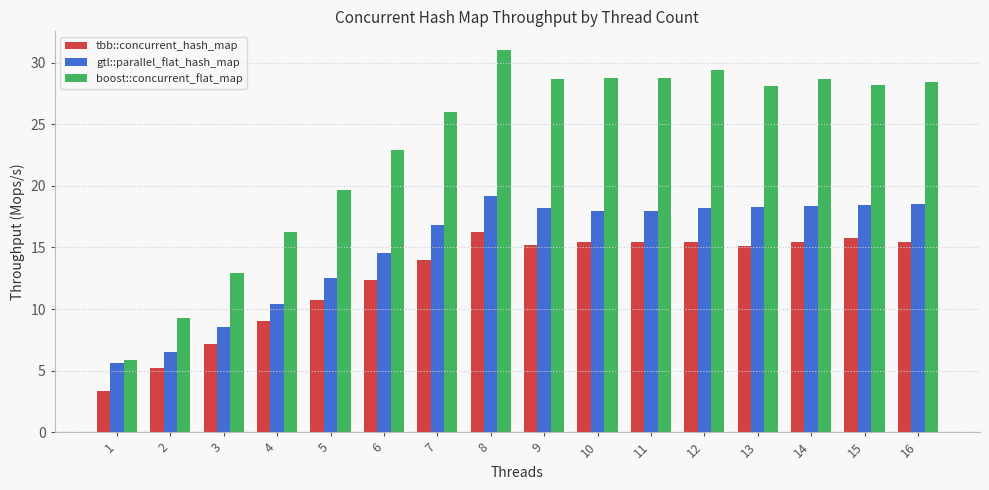

The value of tbb::concurrent_hash_map at 2 is 5.2. True or false?

True